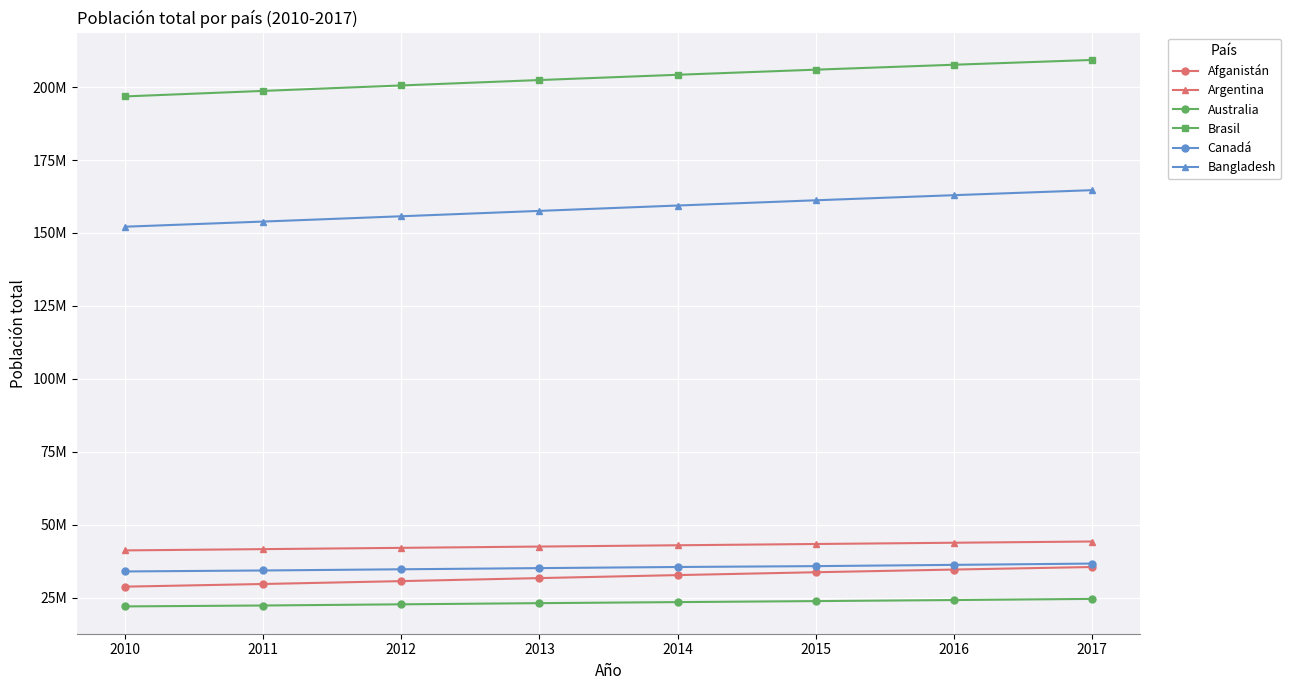

Reading left to right, list all the values displayed in this chart.

Afganistán: 2010=28803167	2011=29708599	2012=30696958	2013=31731688	2014=32758020	2015=33736494	2016=34656032	2017=35530081
Argentina: 2010=41223889	2011=41656879	2012=42096739	2013=42539925	2014=42981515	2015=43417765	2016=43847430	2017=44271041
Australia: 2010=22031750	2011=22340024	2012=22742475	2013=23145901	2014=23504138	2015=23850784	2016=24210809	2017=24598933
Brasil: 2010=196796269	2011=198686688	2012=200560983	2013=202408632	2014=204213133	2015=205962108	2016=207652865	2017=209288278
Canadá: 2010=34005274	2011=34342780	2012=34750545	2013=35152370	2014=35535348	2015=35832513	2016=36264604	2017=36708083
Bangladesh: 2010=152149102	2011=153911916	2012=155727053	2013=157571292	2014=159405279	2015=161200886	2016=162951560	2017=164669751